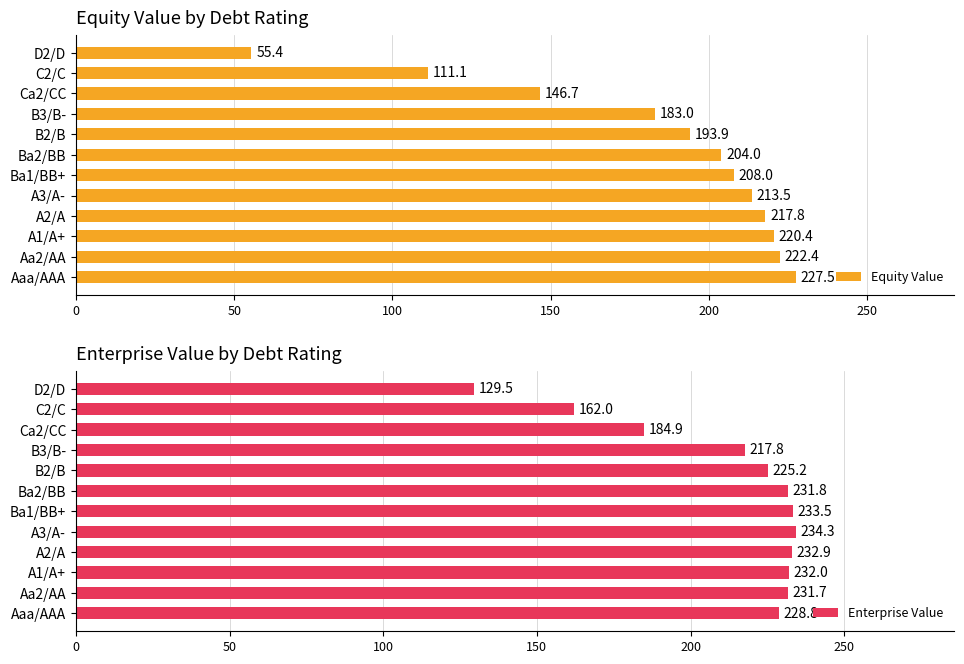

What is the lowest value of the Equity Value series?

55.4